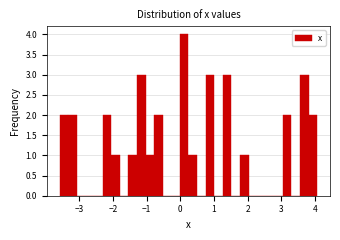

Around what value on the x-axis is the tallest bar? Give the approximate position of its centre, as read against the axis.

0.1